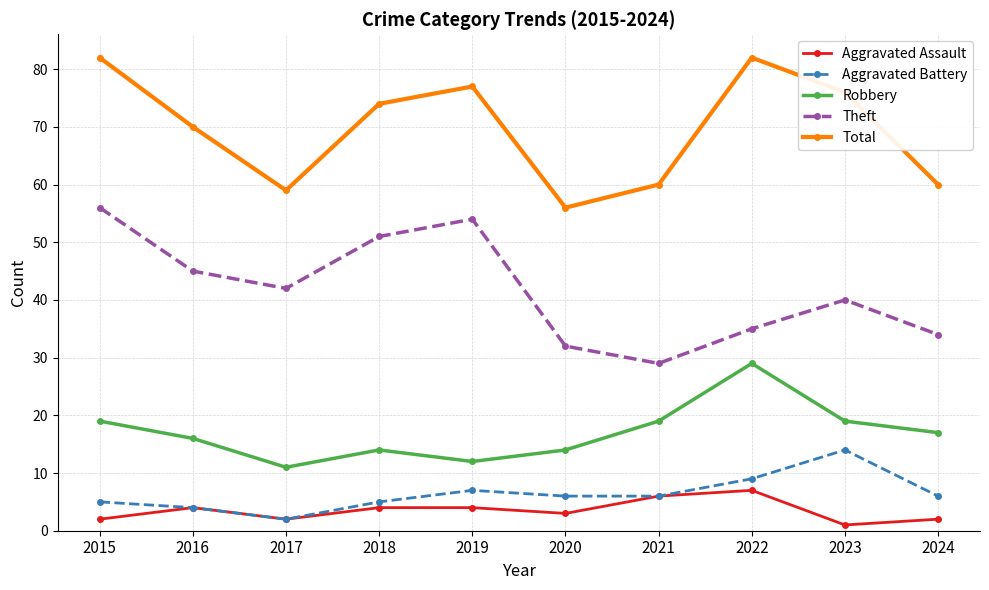

The Total series shows 53 at 2015. True or false?

False